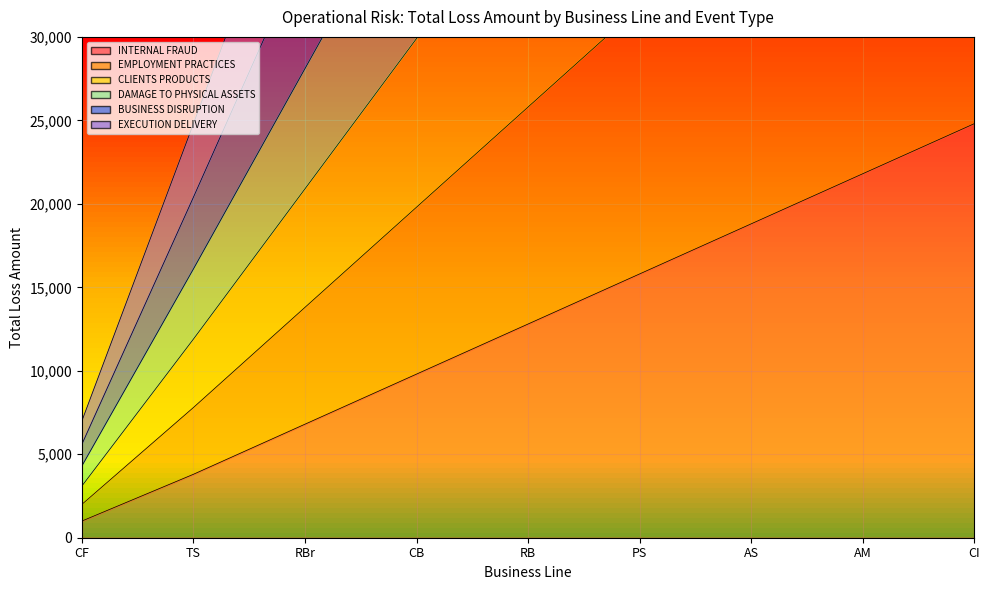

What is the spread (max minus min) of values at PS?

81000